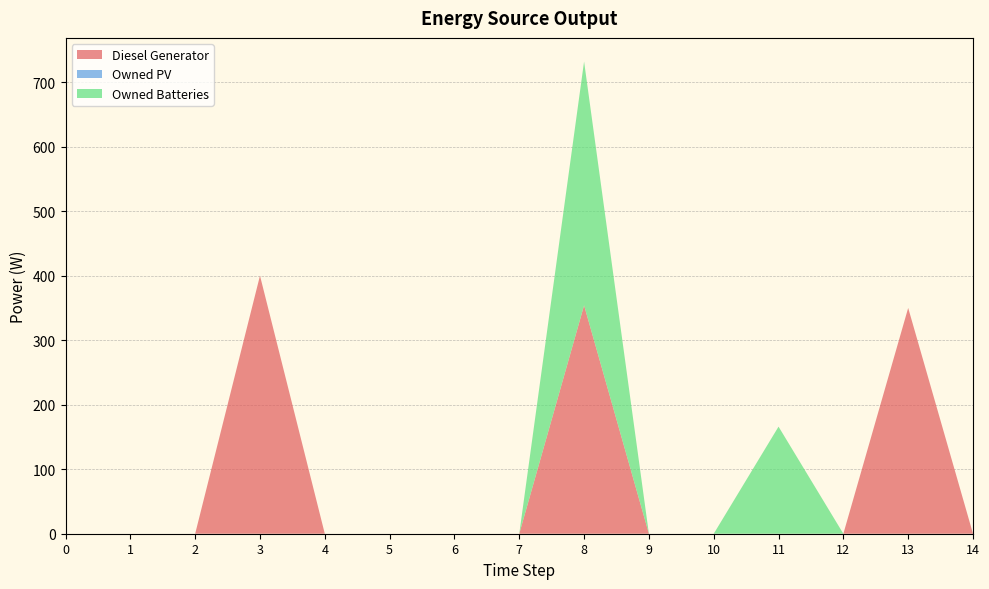

Reading left to right, list all the values displayed in this chart.

Diesel Generator: 0=0	1=0	2=0	3=400	4=0	5=0	6=0	7=0	8=354	9=0	10=0	11=0	12=0	13=350	14=0
Owned PV: 0=0	1=0	2=0	3=0	4=0	5=0	6=0	7=0	8=0	9=0	10=0	11=0	12=0	13=0	14=0
Owned Batteries: 0=0	1=0	2=0	3=0	4=0	5=0	6=0	7=0	8=378	9=0	10=0	11=166	12=0	13=0	14=0